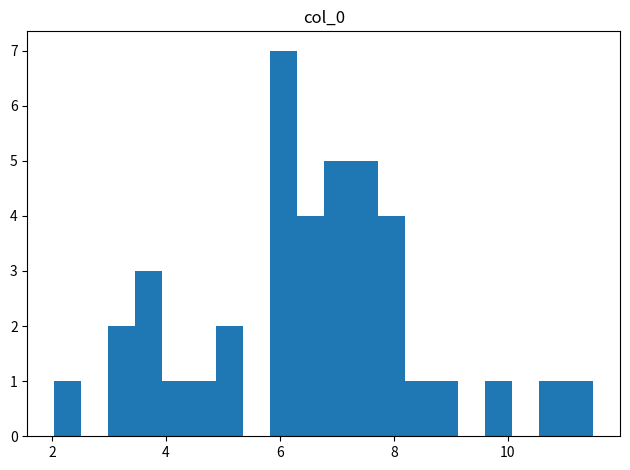

Read against the x-axis, roughly where is the centre of the tallest bar?

6.0